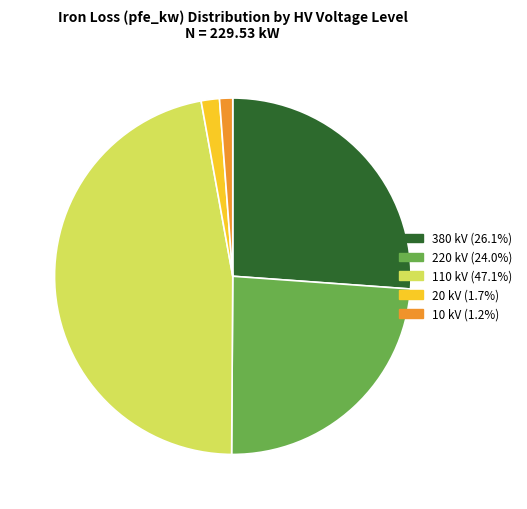

Is there any slice that represents more than half of the pie?

No